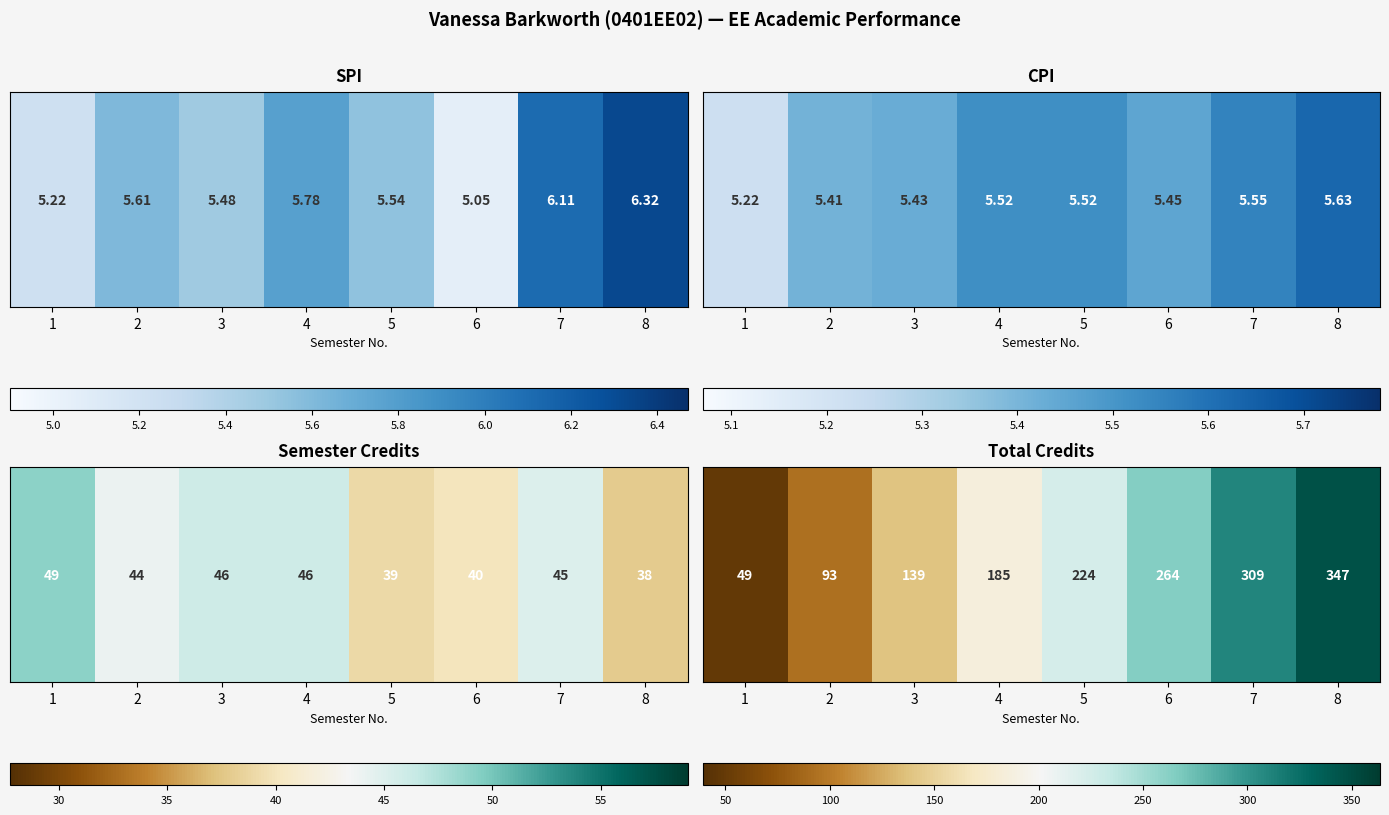

What is the maximum value shown in the chart?

347